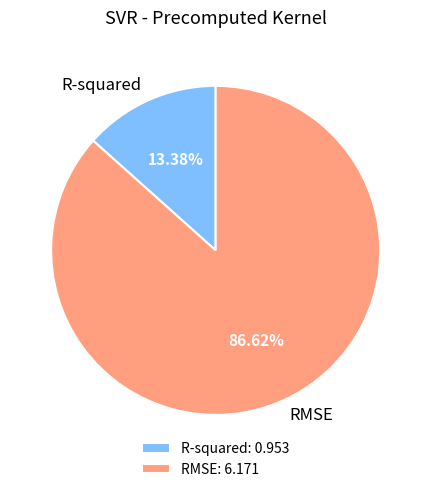

To the nearest percent, what portion does R-squared represent?

13%